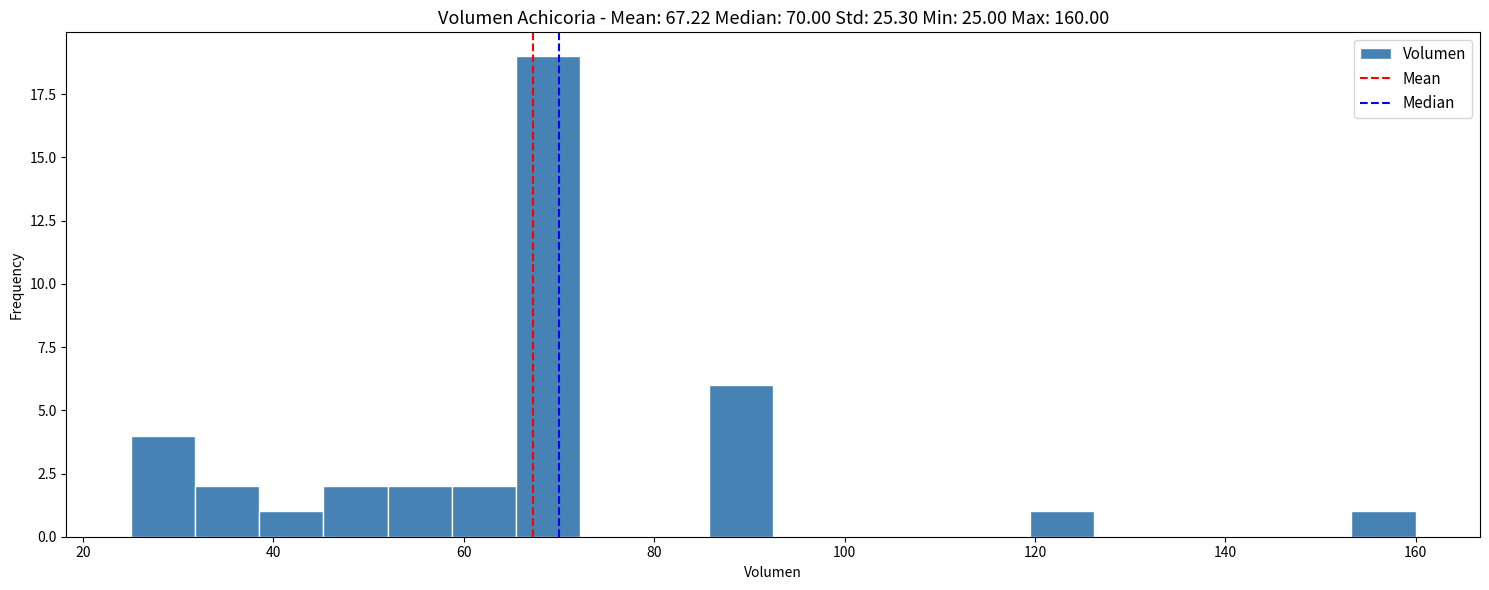

Read against the x-axis, roughly where is the centre of the tallest bar?

68